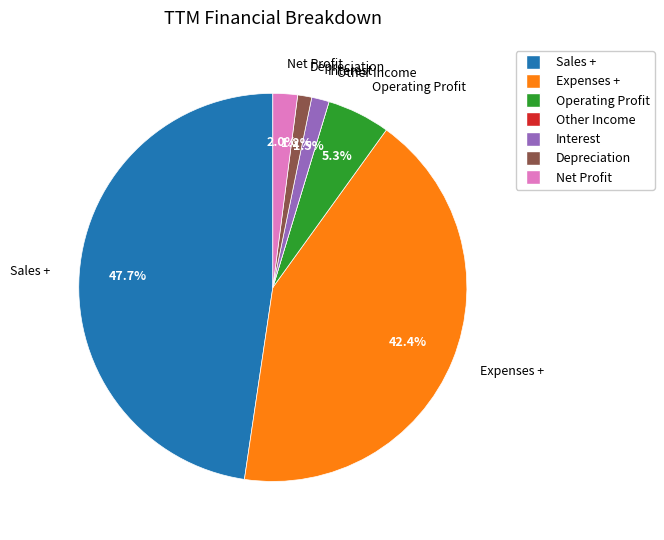

What is the largest slice in the pie chart?

Sales +